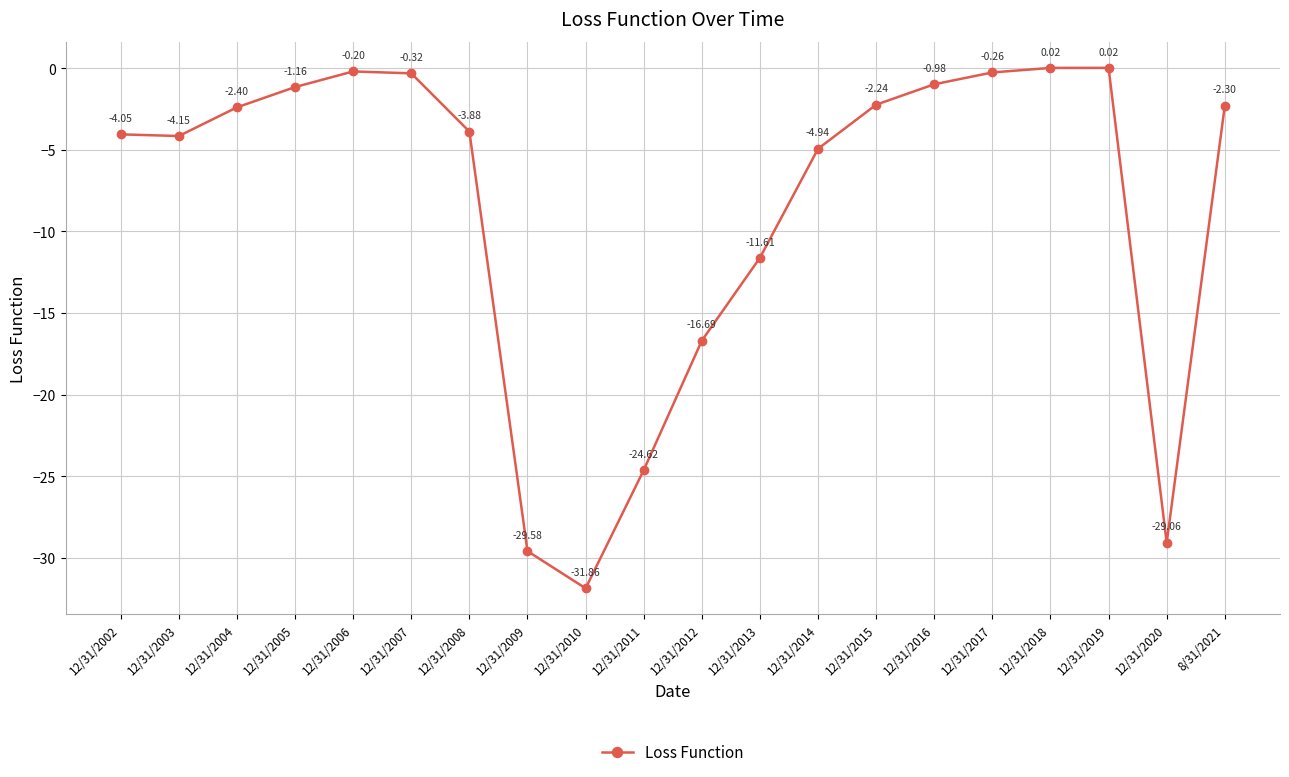

How many interior local peaks (higher than both neighbors) does the data have?

2